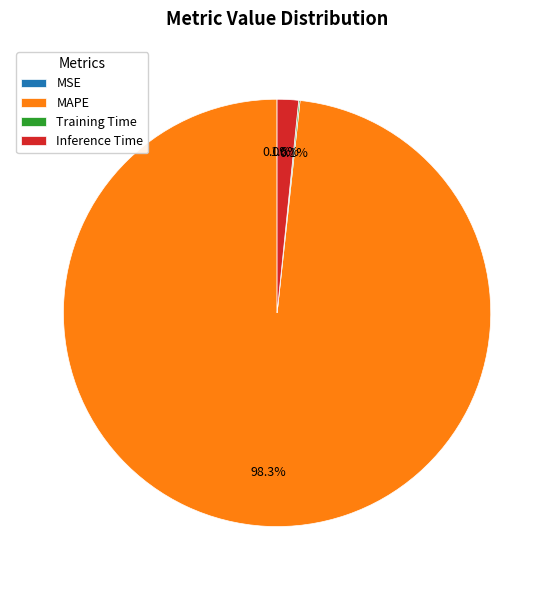

Which category accounts for the majority?

MAPE